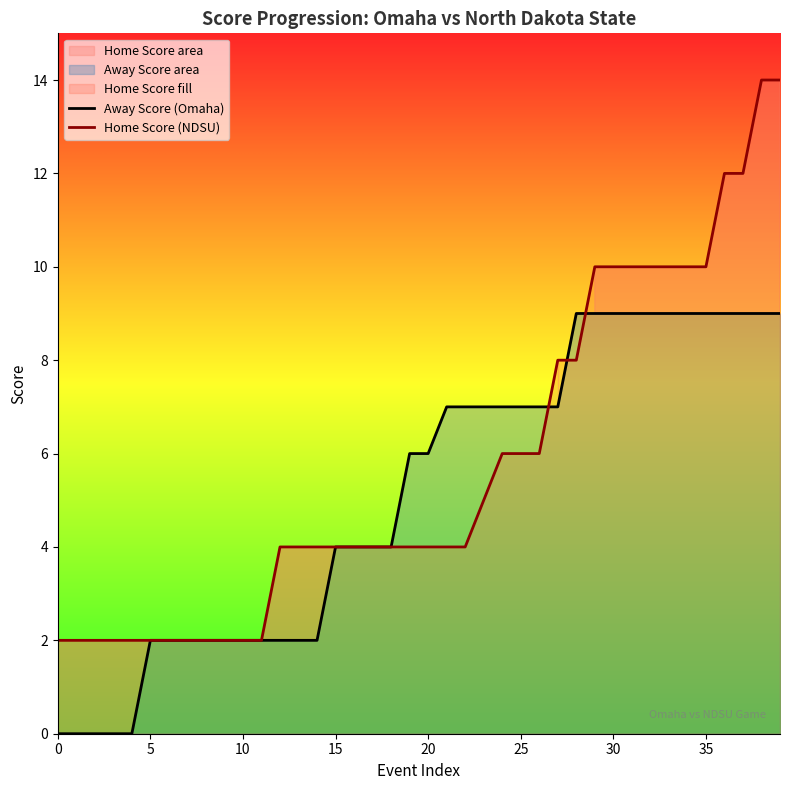

What is the sum of the Away Score (Omaha) values at 19 and 17?

10